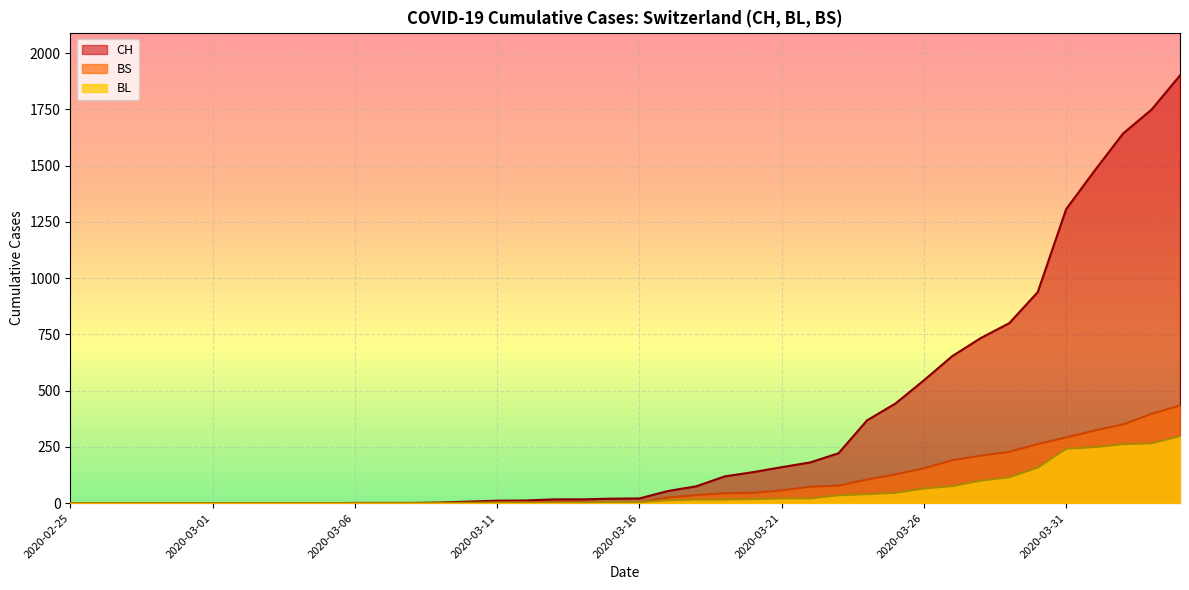

Reading left to right, transcribe all the data shown in this chart.

CH: 2020-02-25=0	2020-02-26=0	2020-02-27=0	2020-02-28=0	2020-02-29=0	2020-03-01=0	2020-03-02=0	2020-03-03=0	2020-03-04=0	2020-03-05=0	2020-03-06=1	2020-03-07=1	2020-03-08=1	2020-03-09=3	2020-03-10=7	2020-03-11=11	2020-03-12=12	2020-03-13=17	2020-03-14=17	2020-03-15=20	2020-03-16=21	2020-03-17=54	2020-03-18=75	2020-03-19=119	2020-03-20=138	2020-03-21=160	2020-03-22=181	2020-03-23=222	2020-03-24=368	2020-03-25=443	2020-03-26=546	2020-03-27=654	2020-03-28=734	2020-03-29=800	2020-03-30=938	2020-03-31=1307	2020-04-01=1478	2020-04-02=1643	2020-04-03=1749	2020-04-04=1901
BL: 2020-02-25=0	2020-02-26=0	2020-02-27=0	2020-02-28=0	2020-02-29=0	2020-03-01=0	2020-03-02=0	2020-03-03=0	2020-03-04=0	2020-03-05=0	2020-03-06=0	2020-03-07=0	2020-03-08=0	2020-03-09=1	2020-03-10=2	2020-03-11=2	2020-03-12=2	2020-03-13=2	2020-03-14=2	2020-03-15=5	2020-03-16=5	2020-03-17=13	2020-03-18=16	2020-03-19=16	2020-03-20=18	2020-03-21=21	2020-03-22=21	2020-03-23=35	2020-03-24=40	2020-03-25=46	2020-03-26=65	2020-03-27=76	2020-03-28=100	2020-03-29=115	2020-03-30=158	2020-03-31=242	2020-04-01=249	2020-04-02=262	2020-04-03=266	2020-04-04=298
BS: 2020-02-25=0	2020-02-26=0	2020-02-27=0	2020-02-28=0	2020-02-29=0	2020-03-01=0	2020-03-02=0	2020-03-03=0	2020-03-04=0	2020-03-05=0	2020-03-06=0	2020-03-07=0	2020-03-08=0	2020-03-09=0	2020-03-10=0	2020-03-11=4	2020-03-12=4	2020-03-13=4	2020-03-14=4	2020-03-15=0	2020-03-16=4	2020-03-17=25	2020-03-18=36	2020-03-19=44	2020-03-20=46	2020-03-21=57	2020-03-22=73	2020-03-23=78	2020-03-24=105	2020-03-25=128	2020-03-26=155	2020-03-27=191	2020-03-28=211	2020-03-29=228	2020-03-30=263	2020-03-31=292	2020-04-01=323	2020-04-02=350	2020-04-03=397	2020-04-04=434